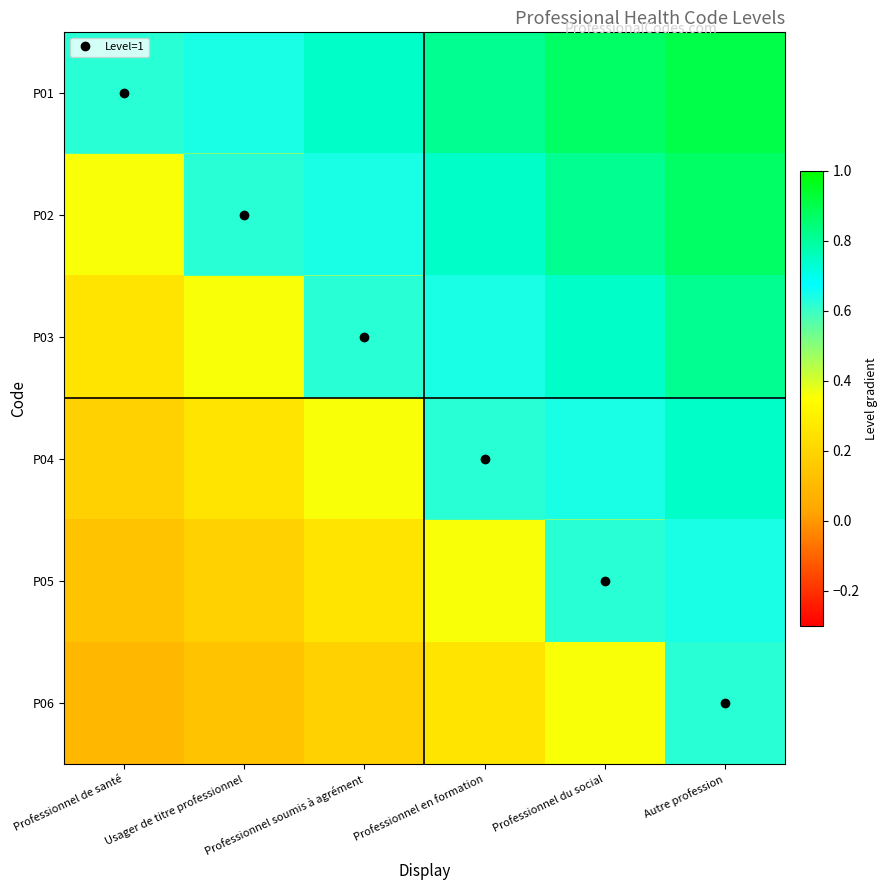

Reading left to right, what are all the values shown in this chart?

P01: Professionnel de santé=0.5	Usager de titre professionnel=0.6	Professionnel soumis à agrément=0.7	Professionnel en formation=0.8	Professionnel du social=0.9	Autre profession=0.9
P02: Professionnel de santé=0.4	Usager de titre professionnel=0.5	Professionnel soumis à agrément=0.6	Professionnel en formation=0.7	Professionnel du social=0.8	Autre profession=0.9
P03: Professionnel de santé=0.3	Usager de titre professionnel=0.4	Professionnel soumis à agrément=0.5	Professionnel en formation=0.6	Professionnel du social=0.7	Autre profession=0.8
P04: Professionnel de santé=0.2	Usager de titre professionnel=0.3	Professionnel soumis à agrément=0.4	Professionnel en formation=0.5	Professionnel du social=0.6	Autre profession=0.7
P05: Professionnel de santé=0.1	Usager de titre professionnel=0.2	Professionnel soumis à agrément=0.3	Professionnel en formation=0.4	Professionnel du social=0.5	Autre profession=0.6
P06: Professionnel de santé=0.1	Usager de titre professionnel=0.1	Professionnel soumis à agrément=0.2	Professionnel en formation=0.3	Professionnel du social=0.4	Autre profession=0.5